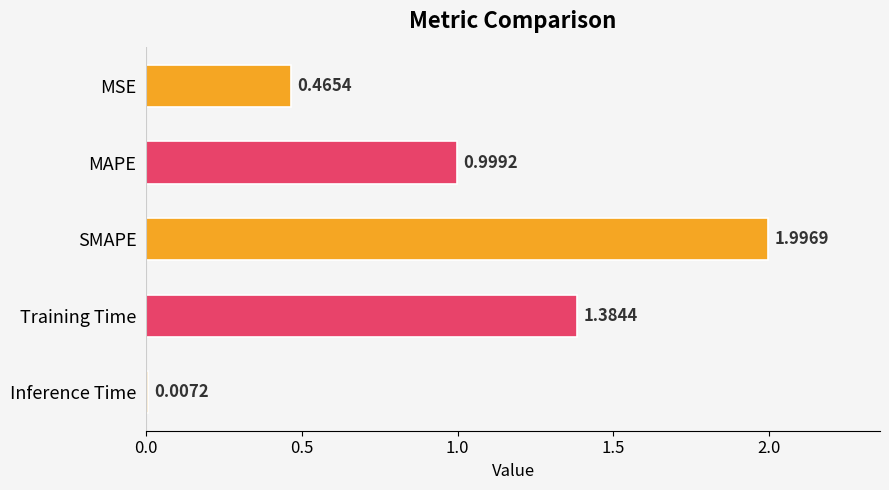

What is the label of the 4th bar from the bottom?

MAPE